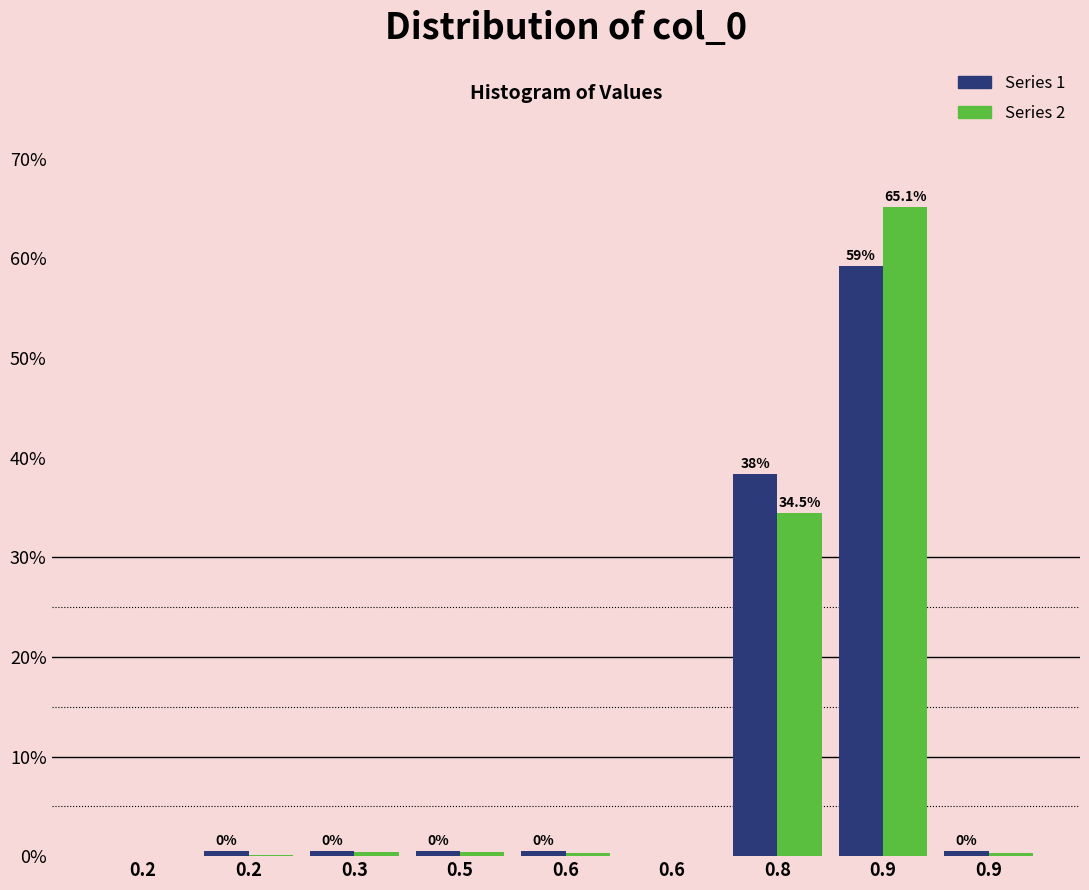

Does the chart contain stacked bars?

No